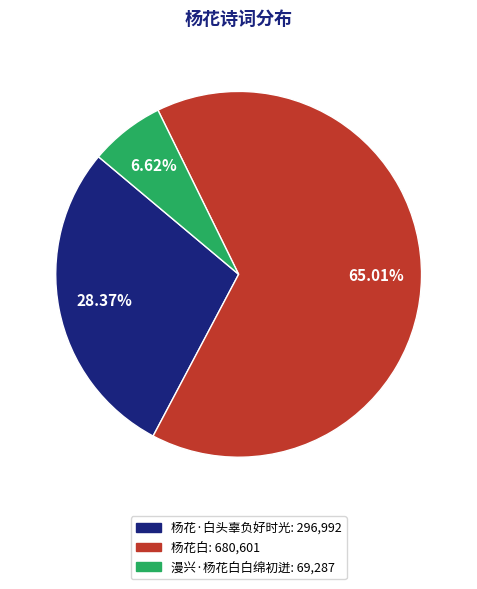

How many segments does this pie chart have?

3